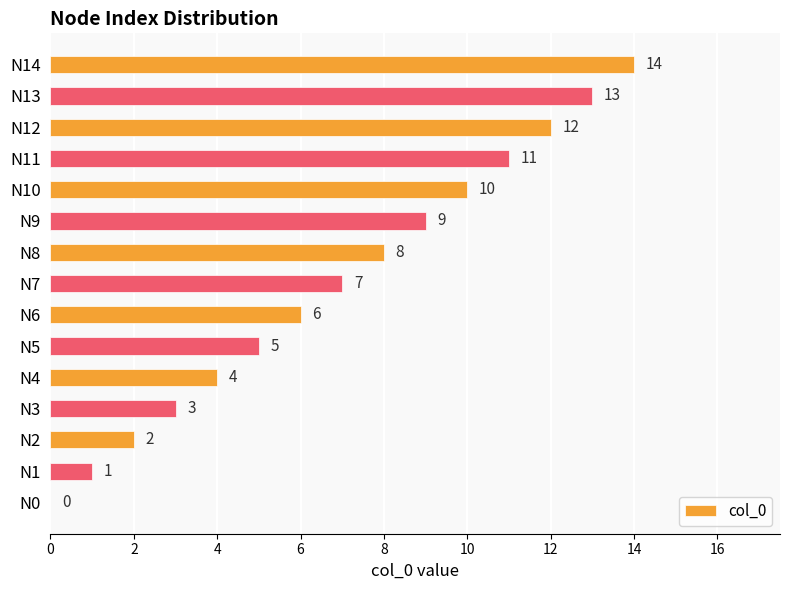

Are the bars grouped side by side (vs. stacked)?

No